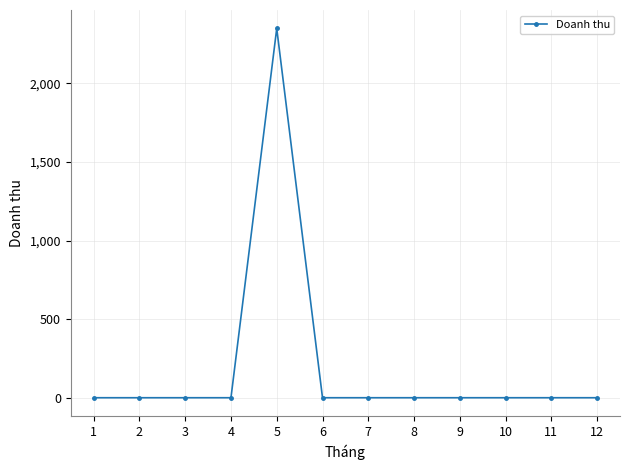

What is the change in value from 5 to 7?

-2350